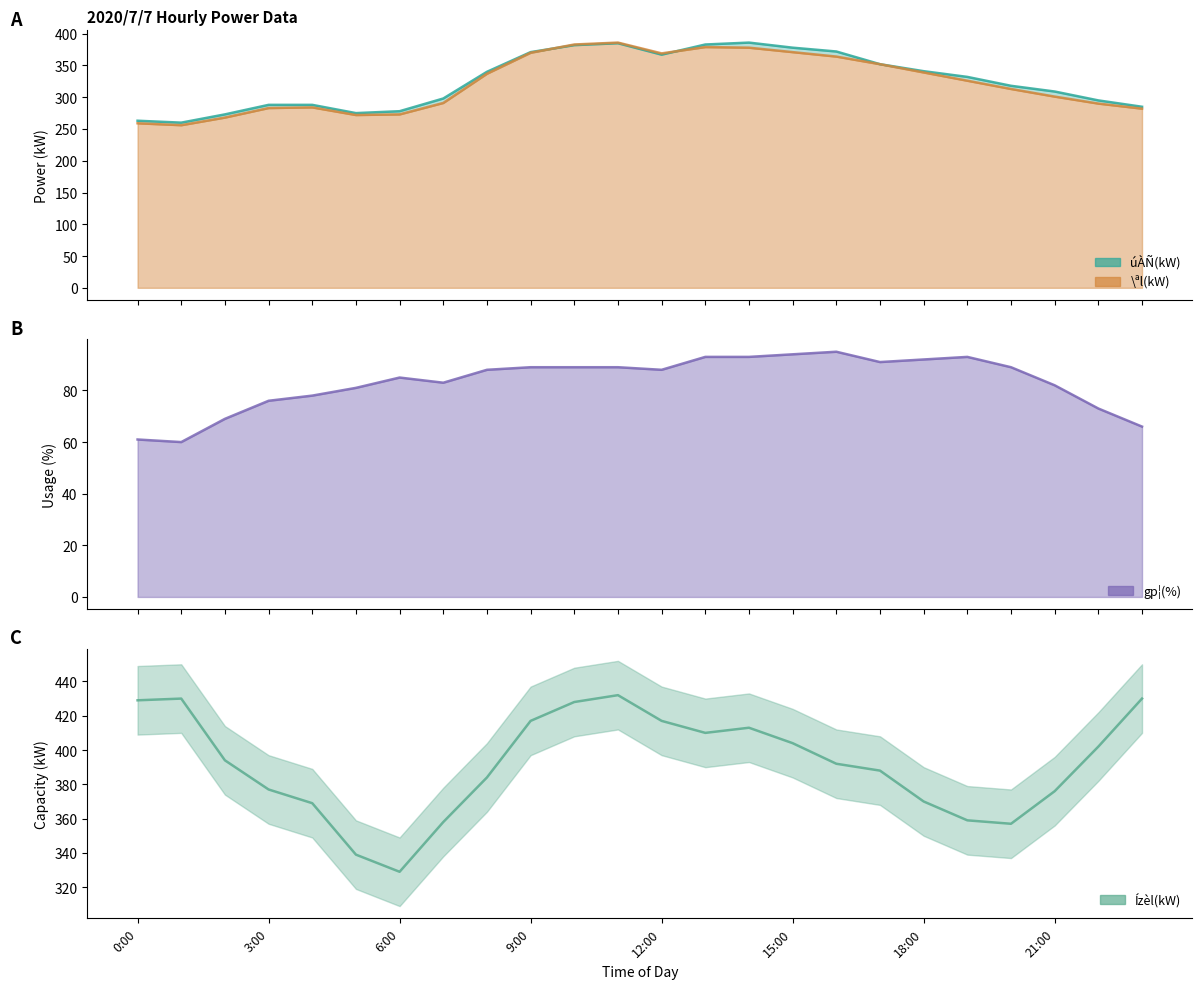

Which category has the highest value across all series?

11